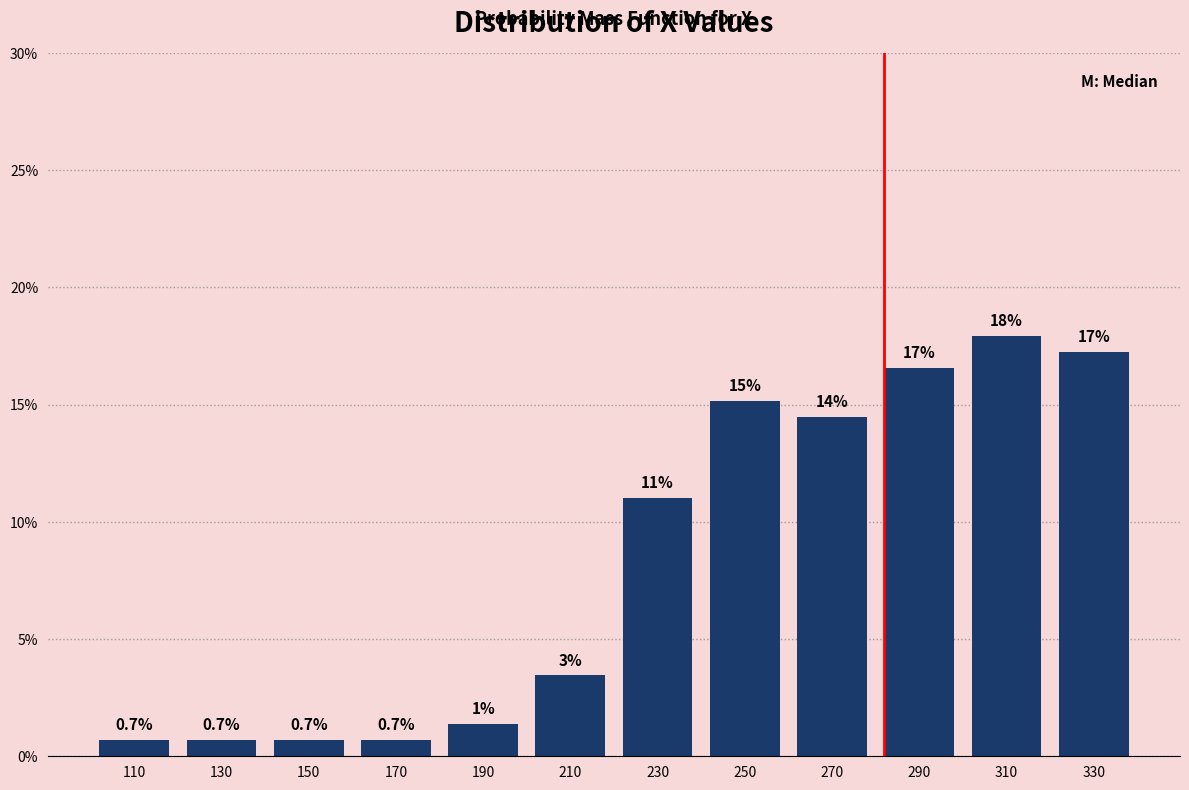

Which range on the x-axis has the tallest bar?

300 to 320